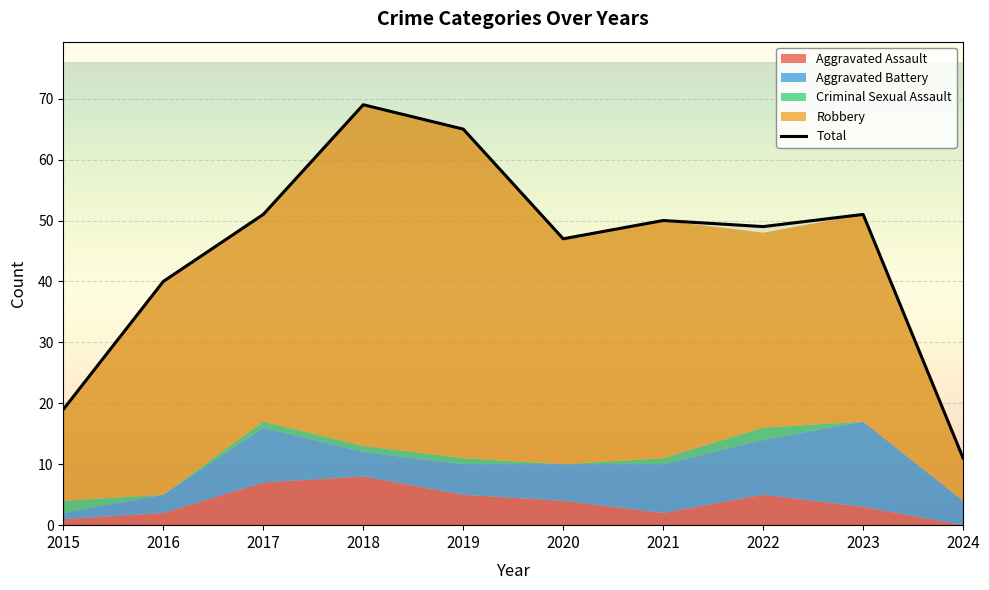

How many distinct data groups are displayed?

5